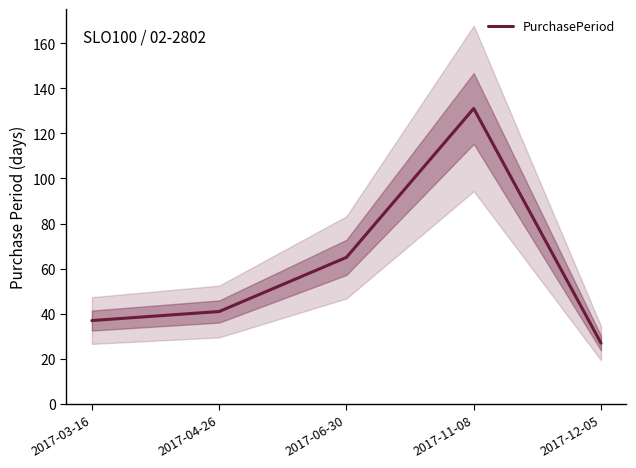

How many lines are shown in the chart?

1